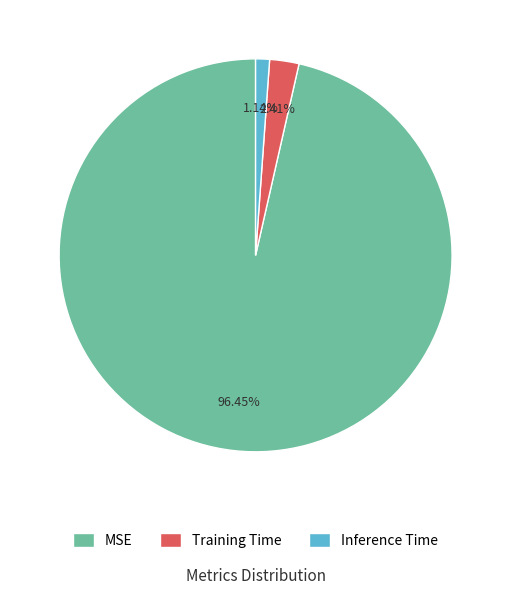

What is the total percentage of Training Time and Inference Time?

3.6%